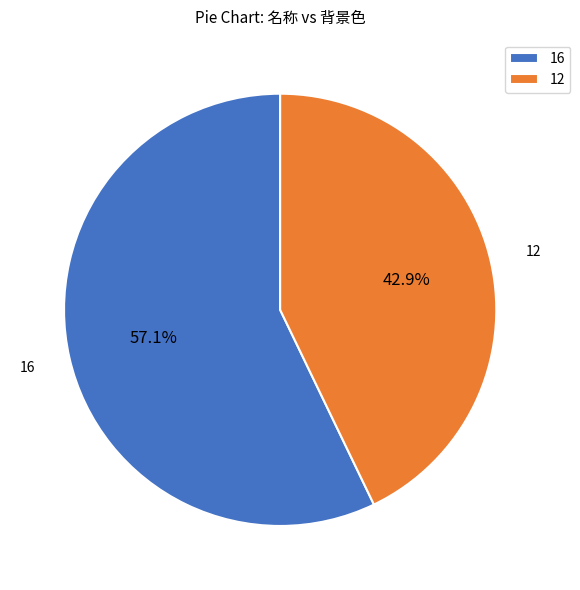

Approximately how many times larger is the value at 16 compared to 12?

1.3